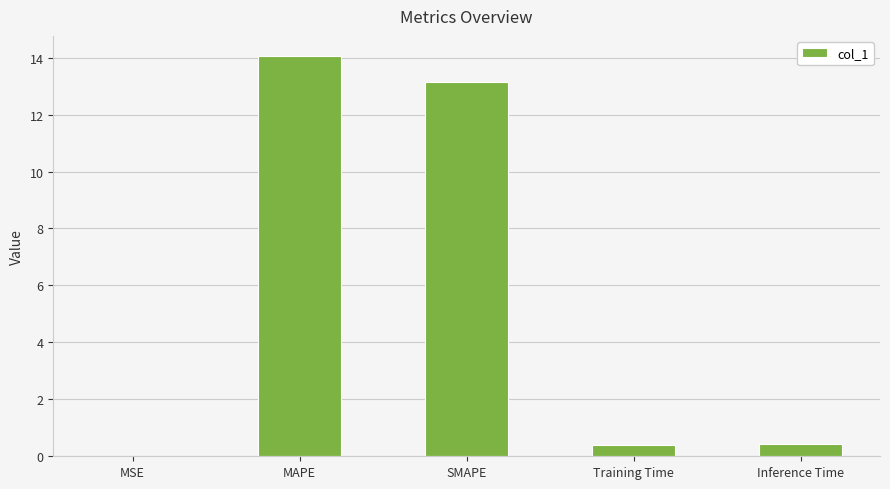

What is the maximum value shown in the chart?

14.1